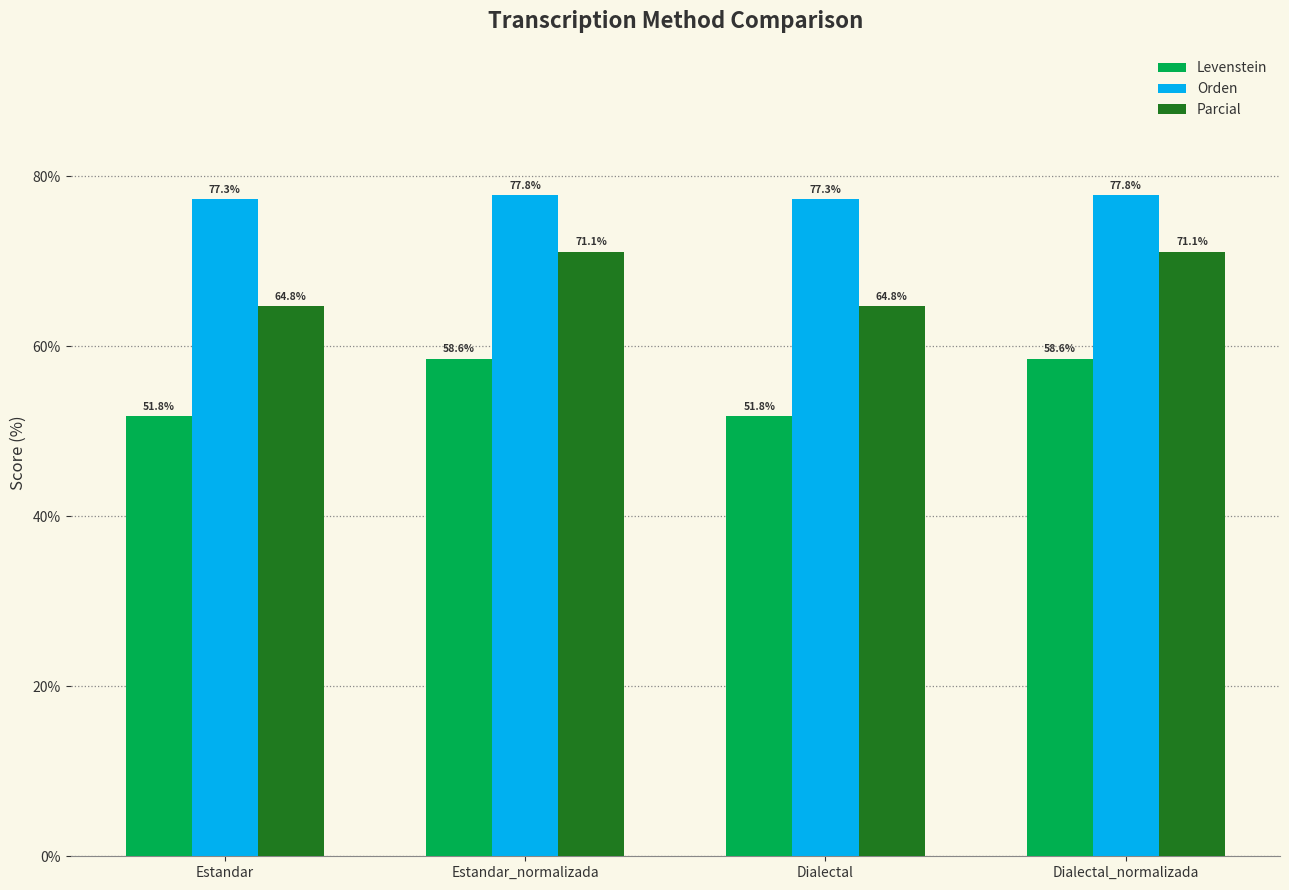

What is the value of the Orden bar at the 1st from the left?

77.3